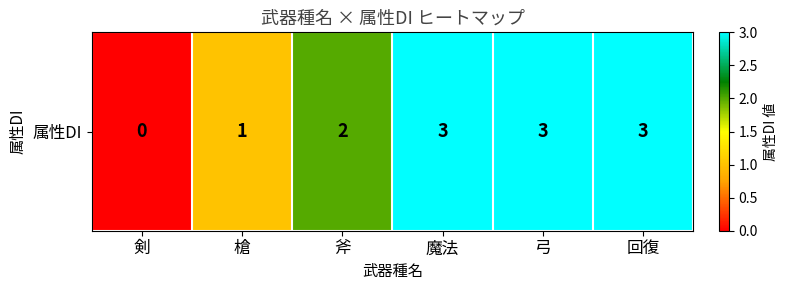

What is the average value?

2